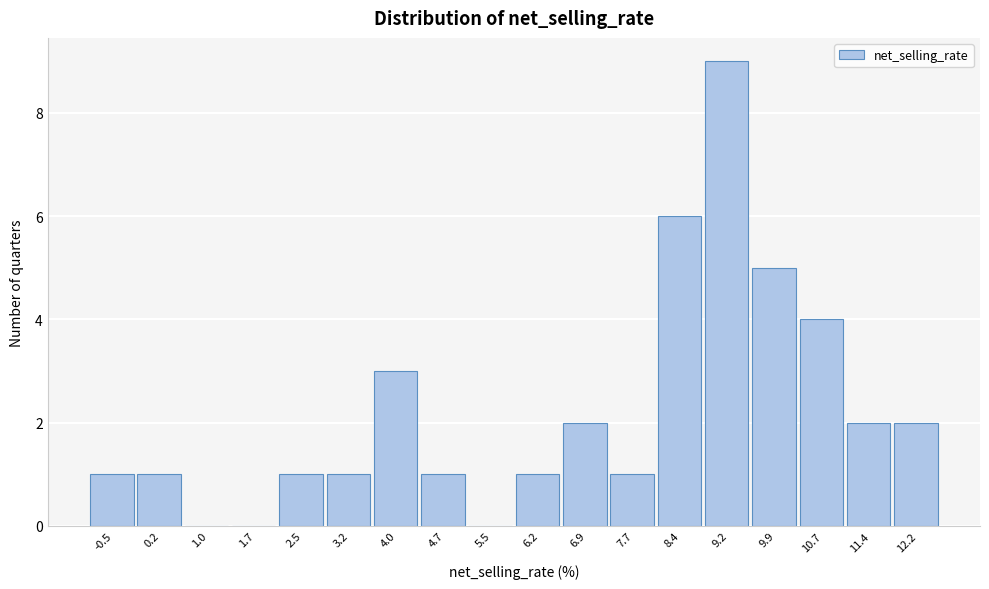

Reading right to left, transcribe all the data shown in this chart.

12.2=2	11.4=2	10.7=4	9.9=5	9.2=9	8.4=6	7.7=1	6.9=2	6.2=1	5.5=0	4.7=1	4.0=3	3.2=1	2.5=1	1.7=0	1.0=0	0.2=1	-0.5=1